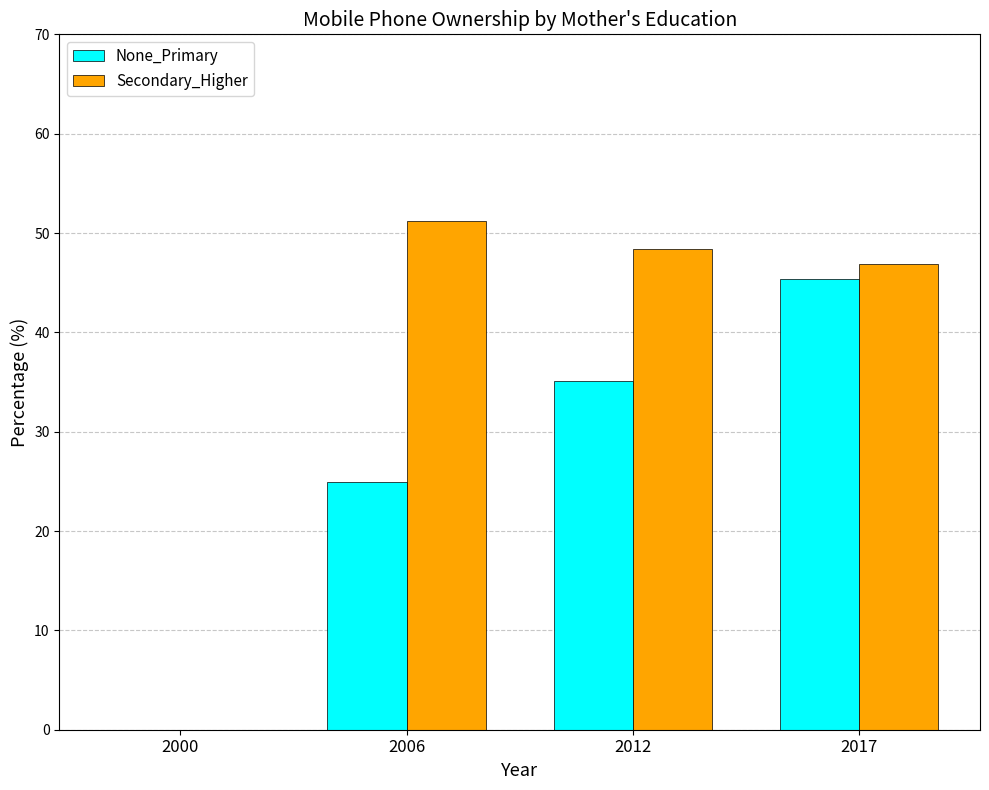

How many groups of bars are there?

4